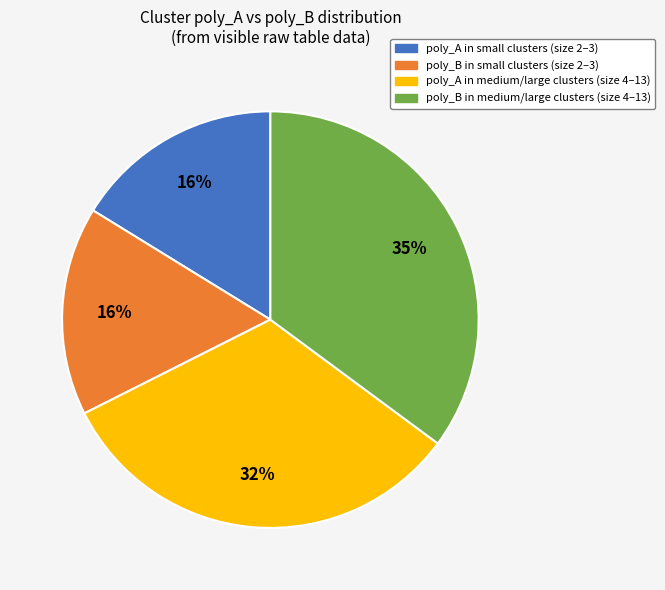

Is there any slice that represents more than half of the pie?

No